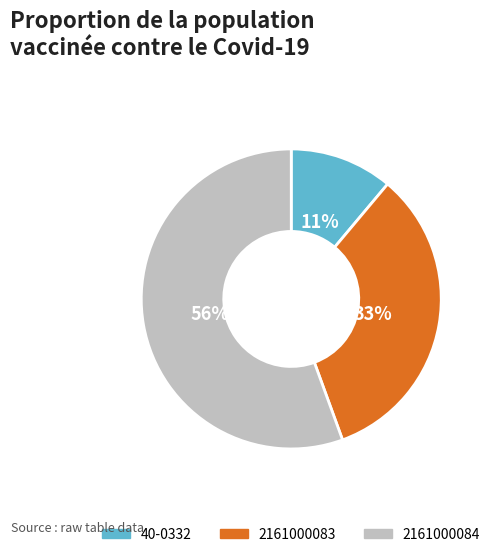

How many slices are in this pie chart?

3